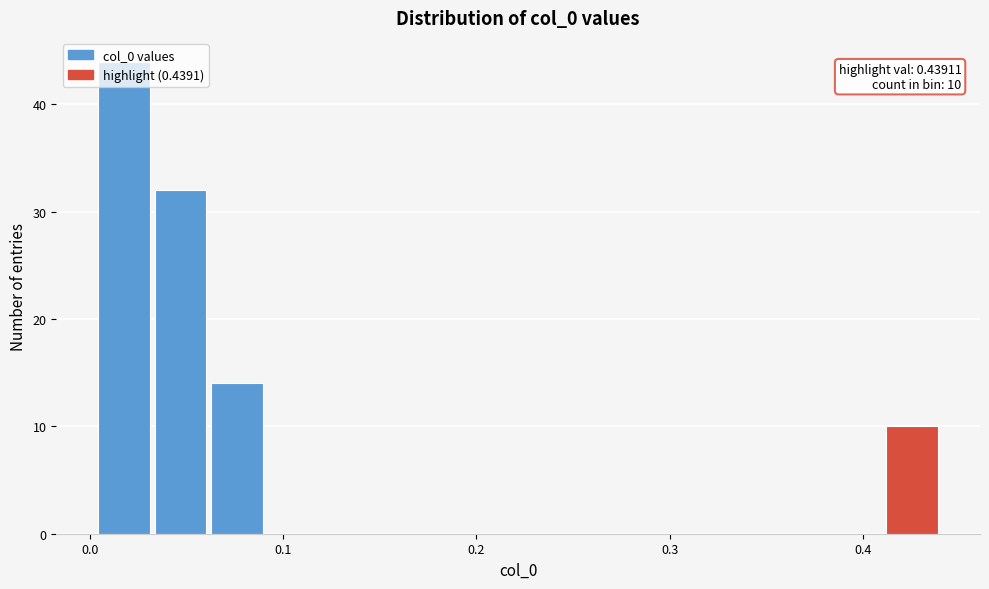

Read against the x-axis, roughly where is the centre of the tallest bar?

0.02